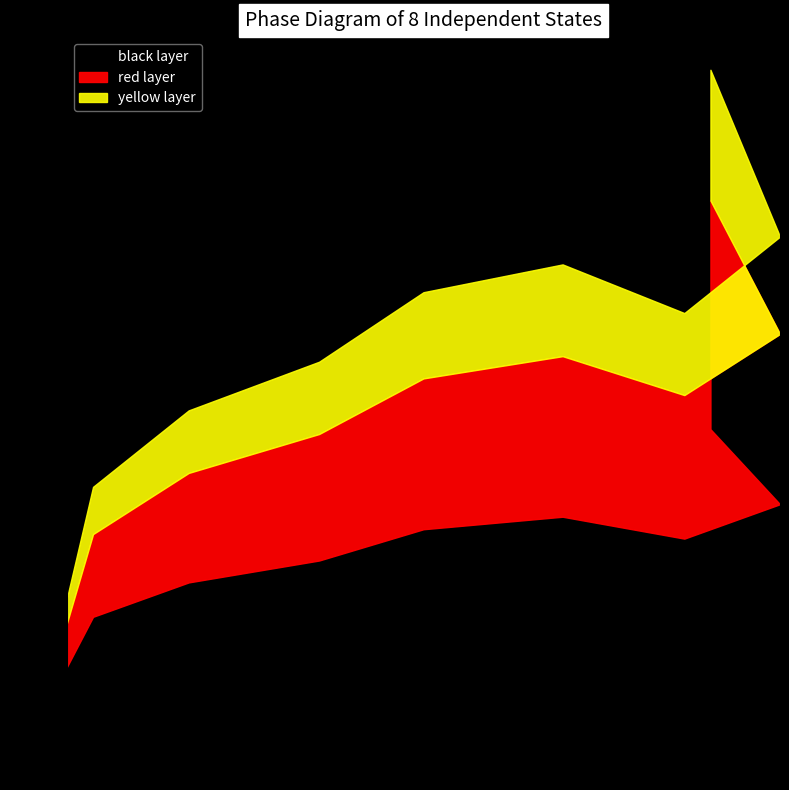

What is the sum of the values at 89 and 81?

164